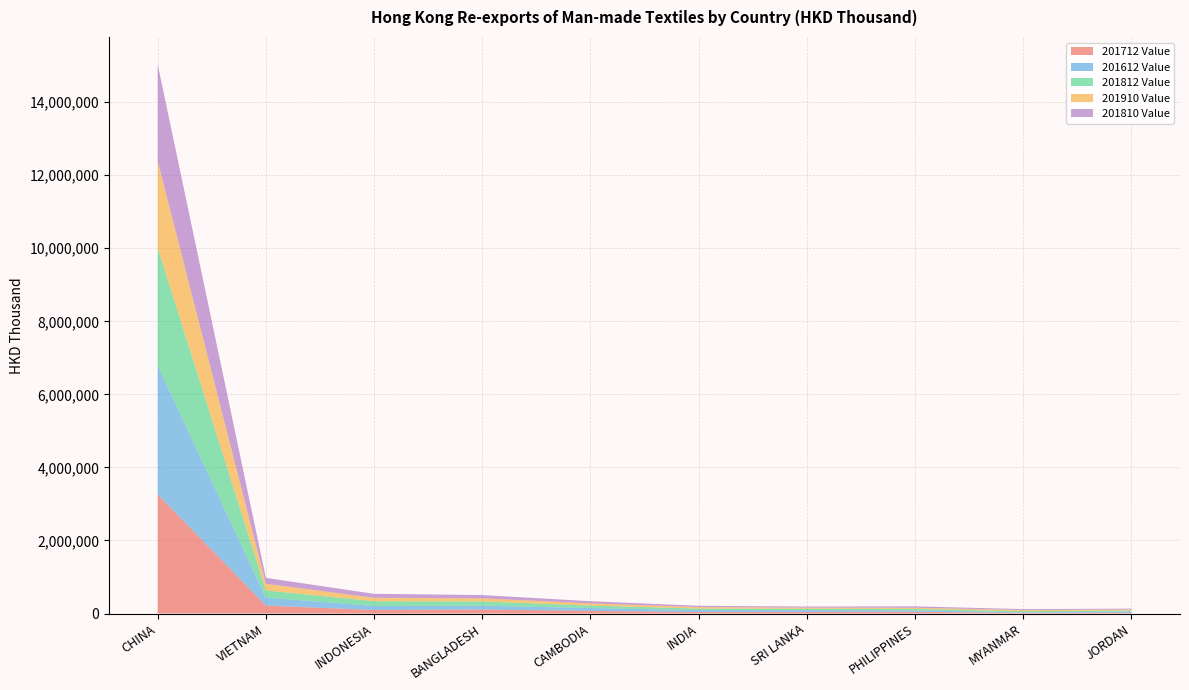

Reading left to right, extract all data points from this chart.

201712 Value: CHINA=3263011.7	VIETNAM=217538.8	INDONESIA=98258.2	BANGLADESH=110040.1	CAMBODIA=71987.3	INDIA=42700.8	SRI LANKA=42898.9	PHILIPPINES=47709.1	MYANMAR=15761.4	JORDAN=23523.7
201612 Value: CHINA=3521642.9	VIETNAM=219533.5	INDONESIA=109573.7	BANGLADESH=104458.5	CAMBODIA=78185.0	INDIA=50135.0	SRI LANKA=49647.8	PHILIPPINES=36362.8	MYANMAR=15124.4	JORDAN=27947.8
201812 Value: CHINA=3228769.5	VIETNAM=194676.0	INDONESIA=129015.2	BANGLADESH=115950.4	CAMBODIA=67290.3	INDIA=42980.8	SRI LANKA=36521.1	PHILIPPINES=43343.1	MYANMAR=33946.9	JORDAN=30489.9
201910 Value: CHINA=2375233.2	VIETNAM=182196.2	INDONESIA=94615.9	BANGLADESH=84785.8	CAMBODIA=60143.8	INDIA=40056.4	SRI LANKA=33250.7	PHILIPPINES=31412.7	MYANMAR=29933.7	JORDAN=27381.4
201810 Value: CHINA=2643893.8	VIETNAM=161769.4	INDONESIA=108137.4	BANGLADESH=90455.0	CAMBODIA=59993.3	INDIA=35468.5	SRI LANKA=29099.4	PHILIPPINES=37715.3	MYANMAR=26264.3	JORDAN=25020.1